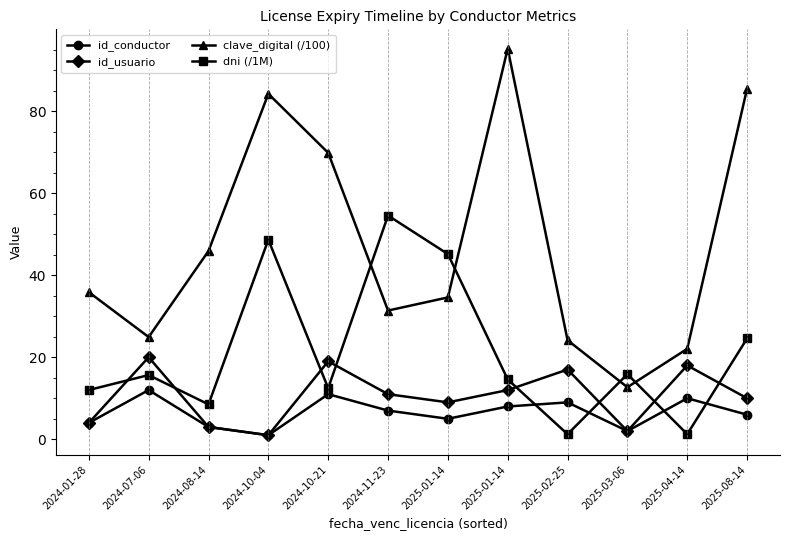

The value of dni (/1M) at 2025-04-14 is 2.0. True or false?

False